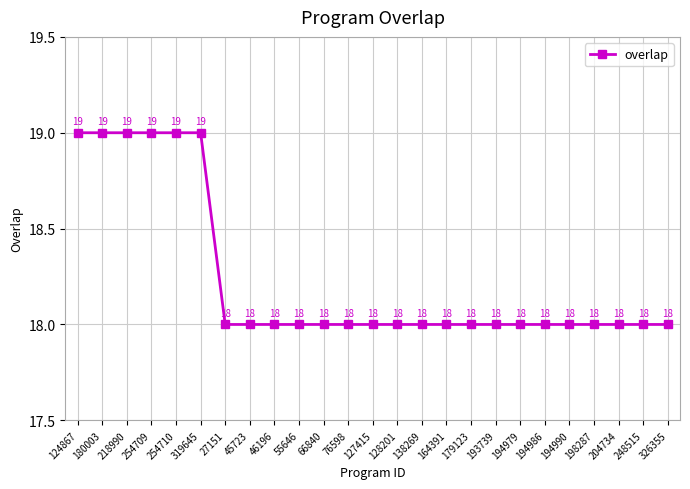

Is it true that the value at 27151 is 6?

False